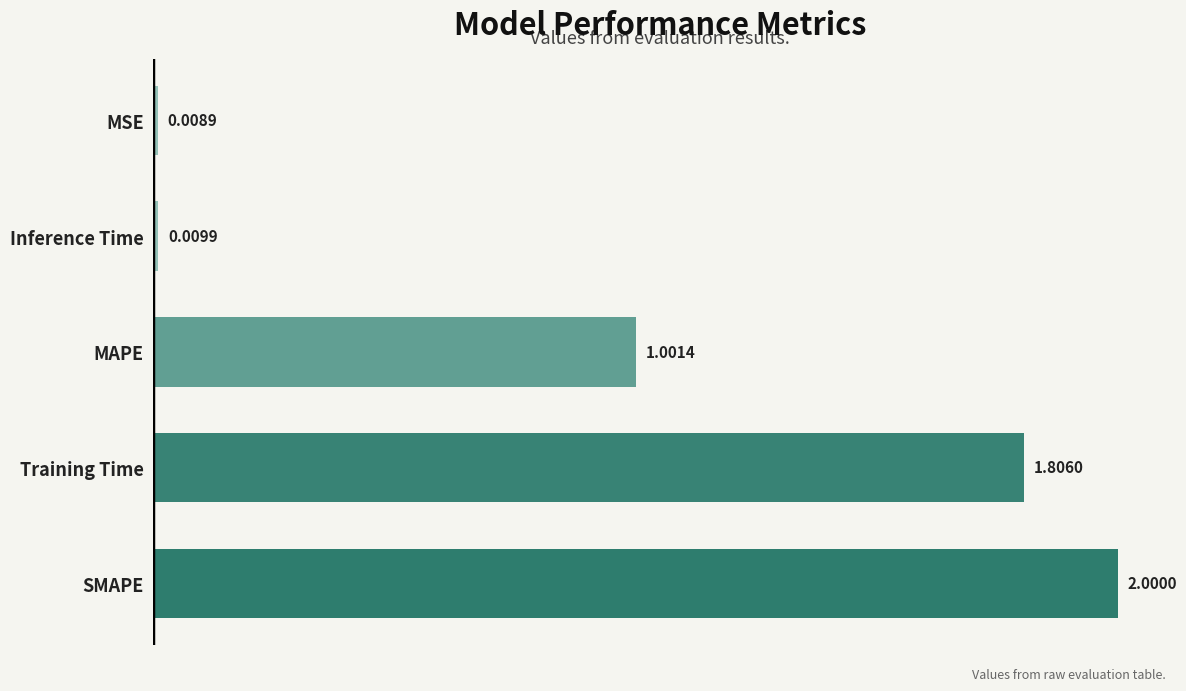

Which label corresponds to the smallest value in the chart?

MSE